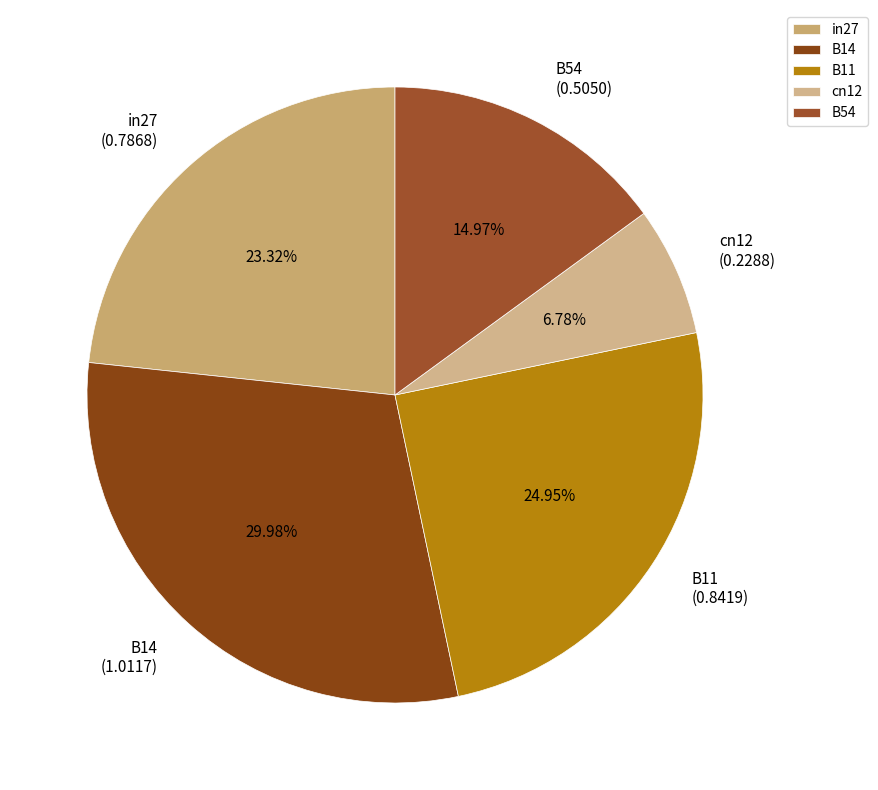

Which slice is the smallest?

cn12